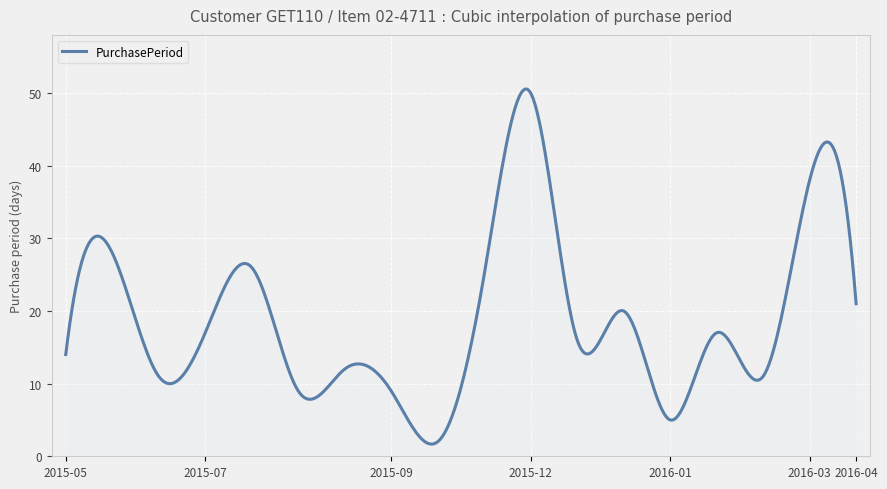

What is the maximum value shown in the chart?

50.6